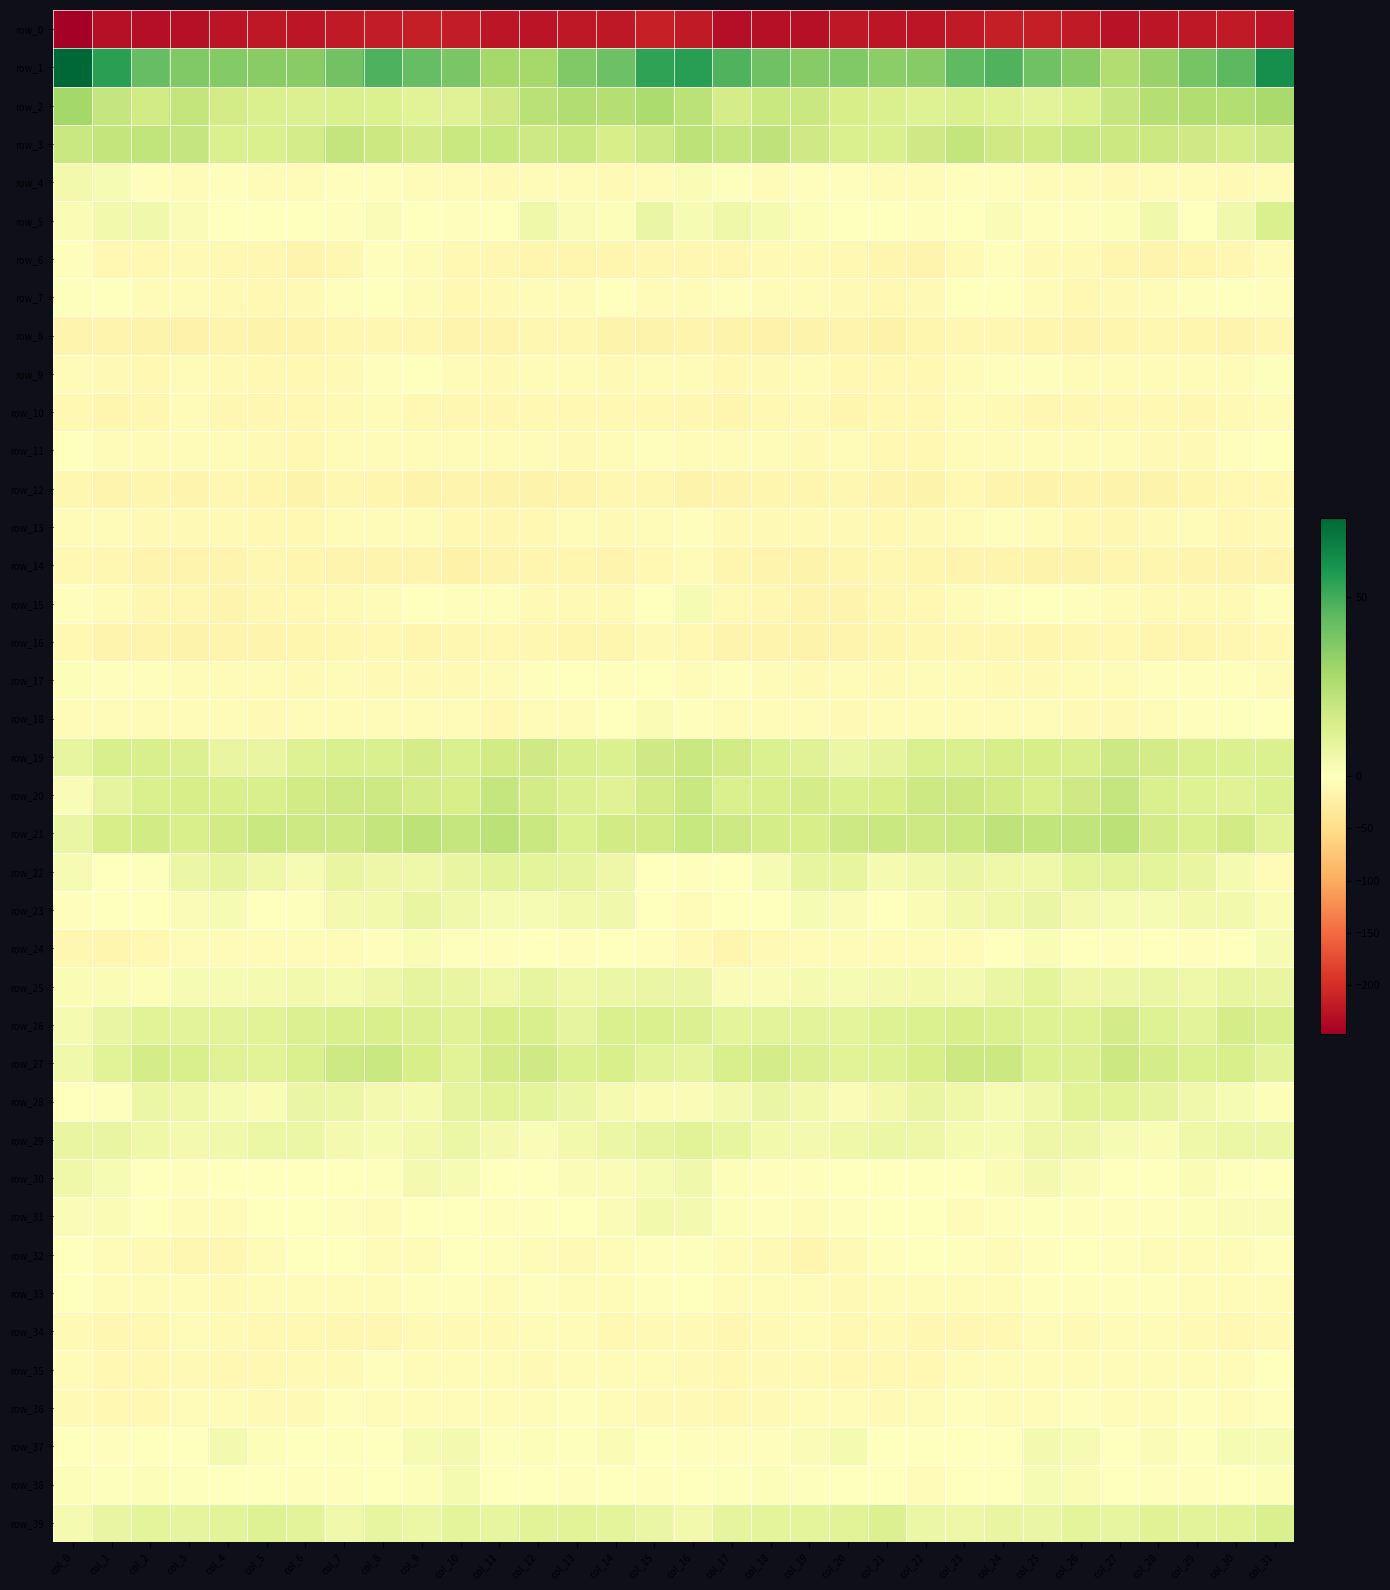

Reading left to right, list all the values displayed in this chart.

row_0: col_0=-247.3	col_1=-228.3	col_2=-231.0	col_3=-229.8	col_4=-224.3	col_5=-221.3	col_6=-223.4	col_7=-219.9	col_8=-217.5	col_9=-214.4	col_10=-217.7	col_11=-223.9	col_12=-225.2	col_13=-220.8	col_14=-221.9	col_15=-212.9	col_16=-218.6	col_17=-231.8	col_18=-229.7	col_19=-229.4	col_20=-221.3	col_21=-222.9	col_22=-222.6	col_23=-218.6	col_24=-216.0	col_25=-214.9	col_26=-219.8	col_27=-226.3	col_28=-222.8	col_29=-221.3	col_30=-219.7	col_31=-224.5
row_1: col_0=72.2	col_1=54.2	col_2=43.4	col_3=37.1	col_4=36.3	col_5=35.4	col_6=35.4	col_7=40.6	col_8=47.6	col_9=43.1	col_10=38.5	col_11=28.4	col_12=28.5	col_13=36.8	col_14=41.4	col_15=53.2	col_16=54.8	col_17=47.0	col_18=41.1	col_19=35.5	col_20=36.7	col_21=34.9	col_22=36.0	col_23=44.1	col_24=47.4	col_25=40.8	col_26=35.6	col_27=25.9	col_28=31.7	col_29=39.1	col_30=45.1	col_31=60.3
row_2: col_0=28.8	col_1=20.0	col_2=16.7	col_3=20.6	col_4=16.0	col_5=14.1	col_6=12.8	col_7=13.8	col_8=13.3	col_9=11.0	col_10=11.5	col_11=17.3	col_12=23.3	col_13=25.7	col_14=24.8	col_15=26.6	col_16=23.1	col_17=15.6	col_18=19.1	col_19=18.8	col_20=15.0	col_21=13.8	col_22=12.2	col_23=14.1	col_24=12.3	col_25=10.7	col_26=13.0	col_27=19.8	col_28=24.7	col_29=25.5	col_30=25.1	col_31=27.9
row_3: col_0=19.1	col_1=20.8	col_2=21.0	col_3=20.0	col_4=13.8	col_5=14.0	col_6=15.6	col_7=20.5	col_8=18.6	col_9=16.3	col_10=18.6	col_11=19.7	col_12=17.6	col_13=18.6	col_14=15.1	col_15=18.0	col_16=22.2	col_17=20.0	col_18=21.9	col_19=17.0	col_20=13.8	col_21=14.0	col_22=17.1	col_23=20.7	col_24=17.3	col_25=16.7	col_26=19.7	col_27=18.4	col_28=18.3	col_29=17.4	col_30=15.3	col_31=17.5
row_4: col_0=4.8	col_1=3.4	col_2=-3.6	col_3=-4.5	col_4=-2.4	col_5=-4.3	col_6=-6.1	col_7=-3.6	col_8=-2.5	col_9=-4.9	col_10=-4.5	col_11=-8.2	col_12=-5.1	col_13=-4.7	col_14=-9.3	col_15=-6.2	col_16=2.3	col_17=0.9	col_18=-5.0	col_19=-3.2	col_20=-2.6	col_21=-5.5	col_22=-6.0	col_23=-2.3	col_24=-3.3	col_25=-4.9	col_26=-5.7	col_27=-8.2	col_28=-4.1	col_29=-6.2	col_30=-9.3	col_31=-7.2
row_5: col_0=2.7	col_1=5.0	col_2=5.4	col_3=1.8	col_4=0.1	col_5=-0.5	col_6=-1.4	col_7=-2.4	col_8=2.0	col_9=-1.0	col_10=-3.4	col_11=-1.3	col_12=5.9	col_13=1.8	col_14=1.5	col_15=7.5	col_16=2.8	col_17=5.8	col_18=3.9	col_19=1.2	col_20=-0.4	col_21=-0.7	col_22=-2.6	col_23=-0.7	col_24=2.1	col_25=-2.6	col_26=-3.2	col_27=1.2	col_28=5.6	col_29=0.0	col_30=5.5	col_31=13.6
row_6: col_0=-2.9	col_1=-11.5	col_2=-9.9	col_3=-8.6	col_4=-10.2	col_5=-12.5	col_6=-17.0	col_7=-11.9	col_8=-2.9	col_9=-7.3	col_10=-9.9	col_11=-11.7	col_12=-15.2	col_13=-15.3	col_14=-14.9	col_15=-13.1	col_16=-12.7	col_17=-12.9	col_18=-8.6	col_19=-9.5	col_20=-10.4	col_21=-14.6	col_22=-17.0	col_23=-7.7	col_24=-3.3	col_25=-9.4	col_26=-9.6	col_27=-13.7	col_28=-15.5	col_29=-15.4	col_30=-13.1	col_31=-6.2
row_7: col_0=0.9	col_1=-1.4	col_2=-4.0	col_3=-7.4	col_4=-7.9	col_5=-9.8	col_6=-9.0	col_7=-3.3	col_8=0.4	col_9=-5.2	col_10=-9.9	col_11=-9.2	col_12=-5.7	col_13=-4.2	col_14=-1.1	col_15=-6.1	col_16=-7.0	col_17=-3.1	col_18=-5.5	col_19=-7.4	col_20=-8.6	col_21=-9.9	col_22=-7.8	col_23=-1.1	col_24=-1.2	col_25=-7.4	col_26=-10.1	col_27=-8.2	col_28=-4.7	col_29=-3.3	col_30=-0.3	col_31=-2.4
row_8: col_0=-16.5	col_1=-16.5	col_2=-19.0	col_3=-20.2	col_4=-15.9	col_5=-19.2	col_6=-17.0	col_7=-11.7	col_8=-12.4	col_9=-12.8	col_10=-16.9	col_11=-16.1	col_12=-13.5	col_13=-13.1	col_14=-17.5	col_15=-19.3	col_16=-16.9	col_17=-17.7	col_18=-20.0	col_19=-18.1	col_20=-16.6	col_21=-19.9	col_22=-14.5	col_23=-12.0	col_24=-12.0	col_25=-14.9	col_26=-16.8	col_27=-15.3	col_28=-12.6	col_29=-14.5	col_30=-17.1	col_31=-13.4
row_9: col_0=-5.0	col_1=-9.0	col_2=-11.1	col_3=-6.9	col_4=-8.7	col_5=-10.0	col_6=-10.3	col_7=-8.2	col_8=-3.6	col_9=-1.9	col_10=-5.4	col_11=-8.3	col_12=-5.9	col_13=-5.0	col_14=-7.8	col_15=-4.9	col_16=-4.4	col_17=-10.9	col_18=-9.4	col_19=-6.6	col_20=-9.9	col_21=-10.0	col_22=-10.0	col_23=-6.4	col_24=-2.3	col_25=-2.9	col_26=-7.3	col_27=-7.4	col_28=-5.1	col_29=-6.2	col_30=-6.0	col_31=1.1
row_10: col_0=-11.0	col_1=-13.6	col_2=-12.4	col_3=-7.1	col_4=-13.3	col_5=-11.9	col_6=-9.7	col_7=-8.7	col_8=-7.2	col_9=-11.3	col_10=-11.6	col_11=-11.7	col_12=-9.7	col_13=-11.5	col_14=-10.0	col_15=-9.9	col_16=-11.8	col_17=-14.5	col_18=-9.7	col_19=-8.9	col_20=-14.1	col_21=-10.3	col_22=-9.9	col_23=-7.3	col_24=-8.7	col_25=-11.7	col_26=-11.8	col_27=-10.9	col_28=-10.1	col_29=-11.8	col_30=-8.3	col_31=-7.5
row_11: col_0=-0.7	col_1=-6.3	col_2=-5.5	col_3=-7.6	col_4=-7.7	col_5=-8.1	col_6=-10.7	col_7=-6.3	col_8=-3.9	col_9=-5.7	col_10=-6.0	col_11=-7.1	col_12=-7.3	col_13=-8.4	col_14=-5.3	col_15=-3.3	col_16=-6.5	col_17=-6.6	col_18=-5.8	col_19=-8.6	col_20=-6.9	col_21=-9.7	col_22=-9.7	col_23=-4.6	col_24=-4.5	col_25=-5.9	col_26=-6.2	col_27=-7.7	col_28=-7.8	col_29=-8.0	col_30=-3.0	col_31=-0.7
row_12: col_0=-12.3	col_1=-16.1	col_2=-13.6	col_3=-15.8	col_4=-12.6	col_5=-14.6	col_6=-19.1	col_7=-12.6	col_8=-14.4	col_9=-18.3	col_10=-16.0	col_11=-17.5	col_12=-19.1	col_13=-16.6	col_14=-12.9	col_15=-12.6	col_16=-17.7	col_17=-15.9	col_18=-14.2	col_19=-15.1	col_20=-12.2	col_21=-17.3	col_22=-17.5	col_23=-11.5	col_24=-16.7	col_25=-18.1	col_26=-15.5	col_27=-19.3	col_28=-18.1	col_29=-15.4	col_30=-11.5	col_31=-10.9
row_13: col_0=-4.5	col_1=-7.5	col_2=-8.9	col_3=-9.0	col_4=-9.0	col_5=-10.4	col_6=-10.4	col_7=-6.3	col_8=-4.3	col_9=-4.6	col_10=-9.9	col_11=-11.7	col_12=-9.9	col_13=-5.6	col_14=-7.9	col_15=-6.7	col_16=-3.2	col_17=-8.4	col_18=-9.0	col_19=-9.0	col_20=-9.3	col_21=-11.3	col_22=-8.8	col_23=-5.8	col_24=-3.4	col_25=-6.7	col_26=-10.7	col_27=-11.9	col_28=-7.8	col_29=-5.6	col_30=-9.8	col_31=-9.3
row_14: col_0=-9.8	col_1=-13.5	col_2=-16.5	col_3=-16.9	col_4=-16.3	col_5=-12.6	col_6=-14.1	col_7=-15.9	col_8=-17.3	col_9=-16.1	col_10=-19.4	col_11=-15.9	col_12=-15.4	col_13=-15.3	col_14=-17.0	col_15=-10.7	col_16=-5.6	col_17=-14.6	col_18=-16.7	col_19=-17.6	col_20=-14.4	col_21=-13.0	col_22=-14.3	col_23=-17.0	col_24=-16.5	col_25=-17.7	col_26=-18.5	col_27=-14.9	col_28=-15.3	col_29=-16.0	col_30=-17.4	col_31=-16.4
row_15: col_0=-2.5	col_1=-7.1	col_2=-12.2	col_3=-13.3	col_4=-17.3	col_5=-13.2	col_6=-10.4	col_7=-8.5	col_8=-4.6	col_9=-0.8	col_10=-2.7	col_11=-3.6	col_12=-8.1	col_13=-9.4	col_14=-9.1	col_15=0.1	col_16=3.0	col_17=-9.2	col_18=-12.1	col_19=-15.6	col_20=-16.4	col_21=-11.7	col_22=-9.7	col_23=-7.1	col_24=-2.7	col_25=-1.2	col_26=-3.3	col_27=-4.4	col_28=-9.1	col_29=-9.6	col_30=-8.0	col_31=-3.5
row_16: col_0=-11.6	col_1=-16.1	col_2=-17.2	col_3=-18.6	col_4=-16.7	col_5=-15.7	col_6=-13.8	col_7=-13.1	col_8=-11.5	col_9=-14.7	col_10=-13.1	col_11=-10.0	col_12=-13.3	col_13=-14.6	col_14=-13.8	col_15=-8.8	col_16=-11.0	col_17=-17.1	col_18=-17.3	col_19=-18.6	col_20=-15.9	col_21=-15.4	col_22=-13.4	col_23=-12.4	col_24=-12.2	col_25=-14.8	col_26=-11.8	col_27=-10.5	col_28=-13.9	col_29=-14.7	col_30=-13.1	col_31=-10.1
row_17: col_0=1.3	col_1=-3.8	col_2=-3.8	col_3=-7.7	col_4=-7.3	col_5=-7.2	col_6=-7.8	col_7=-6.8	col_8=-7.7	col_9=-9.1	col_10=-8.1	col_11=-6.6	col_12=-3.8	col_13=-1.3	col_14=-2.5	col_15=-1.2	col_16=-4.7	col_17=-3.7	col_18=-5.0	col_19=-8.6	col_20=-6.7	col_21=-7.8	col_22=-7.5	col_23=-7.0	col_24=-8.3	col_25=-8.8	col_26=-7.6	col_27=-5.7	col_28=-2.2	col_29=-2.1	col_30=-2.9	col_31=-5.7
row_18: col_0=-4.9	col_1=-5.8	col_2=-4.5	col_3=-4.2	col_4=-7.6	col_5=-7.8	col_6=-5.6	col_7=-4.0	col_8=-6.0	col_9=-5.3	col_10=-7.5	col_11=-10.0	col_12=-5.6	col_13=-4.3	col_14=0.0	col_15=2.7	col_16=-2.0	col_17=-4.9	col_18=-4.1	col_19=-5.5	col_20=-8.1	col_21=-7.1	col_22=-4.5	col_23=-4.6	col_24=-6.1	col_25=-5.4	col_26=-9.3	col_27=-8.6	col_28=-5.1	col_29=-3.2	col_30=0.8	col_31=-0.9
row_19: col_0=8.6	col_1=14.1	col_2=14.3	col_3=12.7	col_4=8.1	col_5=8.1	col_6=12.4	col_7=13.9	col_8=14.0	col_9=15.8	col_10=14.1	col_11=16.9	col_12=17.3	col_13=14.5	col_14=13.0	col_15=17.0	col_16=19.1	col_17=16.6	col_18=13.5	col_19=11.5	col_20=7.2	col_21=9.5	col_22=13.7	col_23=13.8	col_24=14.7	col_25=15.1	col_26=14.6	col_27=18.0	col_28=16.0	col_29=13.8	col_30=13.1	col_31=13.0
row_20: col_0=1.9	col_1=9.6	col_2=14.0	col_3=15.1	col_4=14.3	col_5=14.5	col_6=16.4	col_7=17.9	col_8=17.7	col_9=15.8	col_10=15.1	col_11=20.1	col_12=16.0	col_13=12.7	col_14=11.4	col_15=16.1	col_16=18.7	col_17=13.8	col_18=14.5	col_19=15.4	col_20=14.1	col_21=14.8	col_22=17.6	col_23=18.1	col_24=16.9	col_25=14.6	col_26=17.1	col_27=20.1	col_28=14.0	col_29=12.4	col_30=11.5	col_31=13.3
row_21: col_0=7.7	col_1=15.1	col_2=16.6	col_3=14.5	col_4=16.6	col_5=19.0	col_6=17.6	col_7=18.0	col_8=20.8	col_9=22.1	col_10=20.2	col_11=22.7	col_12=18.8	col_13=13.5	col_14=16.7	col_15=16.8	col_16=19.3	col_17=17.7	col_18=15.6	col_19=15.1	col_20=17.8	col_21=18.7	col_22=17.6	col_23=18.8	col_24=21.5	col_25=21.4	col_26=20.9	col_27=22.7	col_28=16.2	col_29=13.9	col_30=16.6	col_31=10.7
row_22: col_0=3.1	col_1=-0.6	col_2=0.8	col_3=6.9	col_4=9.2	col_5=5.7	col_6=3.4	col_7=8.2	col_8=6.2	col_9=5.9	col_10=8.3	col_11=10.2	col_12=9.6	col_13=9.2	col_14=6.6	col_15=-1.5	col_16=-2.1	col_17=-1.4	col_18=3.0	col_19=8.6	col_20=8.6	col_21=3.8	col_22=5.4	col_23=7.8	col_24=5.8	col_25=6.2	col_26=9.7	col_27=10.2	col_28=9.6	col_29=8.3	col_30=3.7	col_31=-4.9
row_23: col_0=-3.3	col_1=-0.9	col_2=-0.4	col_3=2.1	col_4=3.0	col_5=0.2	col_6=0.9	col_7=4.5	col_8=5.0	col_9=8.1	col_10=5.5	col_11=3.0	col_12=2.9	col_13=4.6	col_14=5.1	col_15=-0.7	col_16=-4.6	col_17=-1.2	col_18=0.4	col_19=3.0	col_20=1.9	col_21=0.0	col_22=2.4	col_23=4.6	col_24=6.2	col_25=7.8	col_26=4.0	col_27=3.0	col_28=3.4	col_29=4.9	col_30=4.9	col_31=2.8
row_24: col_0=-13.1	col_1=-15.0	col_2=-10.5	col_3=-5.6	col_4=-4.8	col_5=-5.2	col_6=-5.0	col_7=-6.2	col_8=-2.4	col_9=2.5	col_10=0.7	col_11=-2.5	col_12=-1.0	col_13=-2.2	col_14=-1.7	col_15=-2.0	col_16=-8.8	col_17=-14.5	col_18=-8.2	col_19=-4.6	col_20=-5.1	col_21=-5.0	col_22=-5.4	col_23=-5.3	col_24=-0.5	col_25=2.7	col_26=-0.9	col_27=-2.2	col_28=-1.5	col_29=-2.2	col_30=-0.1	col_31=2.9
row_25: col_0=2.4	col_1=2.4	col_2=1.4	col_3=3.1	col_4=2.9	col_5=3.9	col_6=5.1	col_7=3.8	col_8=6.6	col_9=9.5	col_10=8.1	col_11=6.2	col_12=8.7	col_13=6.1	col_14=6.9	col_15=7.8	col_16=7.8	col_17=1.8	col_18=1.9	col_19=3.4	col_20=3.1	col_21=4.5	col_22=4.9	col_23=4.4	col_24=7.7	col_25=9.8	col_26=6.6	col_27=7.2	col_28=7.8	col_29=5.9	col_30=8.9	col_31=8.1
row_26: col_0=3.6	col_1=8.0	col_2=10.9	col_3=10.6	col_4=10.3	col_5=11.0	col_6=12.9	col_7=14.5	col_8=14.6	col_9=12.8	col_10=11.8	col_11=15.2	col_12=14.3	col_13=9.5	col_14=14.0	col_15=13.7	col_16=12.5	col_17=10.0	col_18=10.6	col_19=10.7	col_20=10.0	col_21=12.3	col_22=13.4	col_23=14.8	col_24=13.8	col_25=12.3	col_26=12.3	col_27=16.2	col_28=12.0	col_29=10.3	col_30=15.7	col_31=14.6
row_27: col_0=5.2	col_1=10.7	col_2=15.7	col_3=14.4	col_4=11.6	col_5=11.0	col_6=13.8	col_7=17.6	col_8=18.9	col_9=15.2	col_10=11.3	col_11=16.3	col_12=17.3	col_13=13.4	col_14=14.4	col_15=10.4	col_16=9.4	col_17=14.2	col_18=15.7	col_19=12.9	col_20=11.0	col_21=12.0	col_22=15.2	col_23=18.2	col_24=18.3	col_25=13.1	col_26=12.5	col_27=18.2	col_28=15.5	col_29=13.4	col_30=14.3	col_31=10.5
row_28: col_0=-1.3	col_1=1.0	col_2=7.0	col_3=6.0	col_4=2.9	col_5=2.8	col_6=7.9	col_7=6.8	col_8=4.1	col_9=3.6	col_10=9.4	col_11=11.2	col_12=10.0	col_13=7.1	col_14=3.7	col_15=2.6	col_16=1.9	col_17=4.3	col_18=7.4	col_19=4.6	col_20=2.1	col_21=4.7	col_22=8.2	col_23=5.8	col_24=3.1	col_25=5.5	col_26=11.2	col_27=10.8	col_28=9.3	col_29=5.6	col_30=2.9	col_31=1.7
row_29: col_0=7.9	col_1=8.0	col_2=5.9	col_3=4.2	col_4=5.2	col_5=7.2	col_6=7.0	col_7=4.3	col_8=3.1	col_9=5.0	col_10=7.0	col_11=4.0	col_12=2.0	col_13=4.8	col_14=7.1	col_15=9.4	col_16=11.2	col_17=8.8	col_18=4.7	col_19=4.1	col_20=6.2	col_21=7.3	col_22=6.2	col_23=3.9	col_24=3.1	col_25=6.3	col_26=6.4	col_27=2.9	col_28=2.5	col_29=6.0	col_30=6.9	col_31=7.0
row_30: col_0=5.9	col_1=3.3	col_2=-1.7	col_3=-3.0	col_4=-1.2	col_5=-0.3	col_6=-0.3	col_7=-1.4	col_8=0.7	col_9=4.1	col_10=3.1	col_11=0.1	col_12=-1.0	col_13=1.8	col_14=1.9	col_15=3.2	col_16=5.6	col_17=1.6	col_18=-2.7	col_19=-2.9	col_20=-0.3	col_21=-0.4	col_22=-0.5	col_23=-1.2	col_24=2.3	col_25=4.1	col_26=2.1	col_27=-0.6	col_28=-0.4	col_29=2.4	col_30=0.9	col_31=-1.7
row_31: col_0=1.9	col_1=2.6	col_2=-1.3	col_3=-5.0	col_4=-5.4	col_5=-1.6	col_6=-0.6	col_7=-2.7	col_8=-4.0	col_9=0.4	col_10=-1.1	col_11=-3.2	col_12=-3.1	col_13=-0.1	col_14=2.0	col_15=4.6	col_16=4.5	col_17=1.4	col_18=-2.4	col_19=-6.6	col_20=-3.6	col_21=-0.7	col_22=-1.2	col_23=-4.1	col_24=-2.3	col_25=0.7	col_26=-2.3	col_27=-3.3	col_28=-2.5	col_29=1.4	col_30=2.1	col_31=1.8
row_32: col_0=0.0	col_1=-4.2	col_2=-7.9	col_3=-12.6	col_4=-12.1	col_5=-6.1	col_6=-0.9	col_7=-0.8	col_8=-4.0	col_9=-4.4	col_10=-1.6	col_11=-2.8	col_12=-4.7	col_13=-7.7	col_14=-6.7	col_15=-2.0	col_16=0.6	col_17=-6.0	col_18=-8.9	col_19=-14.3	col_20=-9.5	col_21=-3.7	col_22=-0.4	col_23=-2.1	col_24=-4.6	col_25=-3.2	col_26=-1.9	col_27=-3.1	col_28=-6.2	col_29=-7.5	col_30=-5.9	col_31=-2.5
row_33: col_0=-0.3	col_1=-4.7	col_2=-7.7	col_3=-6.3	col_4=-8.1	col_5=-7.6	col_6=-5.3	col_7=-6.0	col_8=-6.0	col_9=-3.7	col_10=-3.5	col_11=-4.2	col_12=-3.1	col_13=-6.0	col_14=-7.3	col_15=-2.9	col_16=-1.4	col_17=-6.4	col_18=-6.9	col_19=-6.7	col_20=-8.4	col_21=-6.3	col_22=-5.5	col_23=-6.1	col_24=-5.0	col_25=-3.4	col_26=-3.7	col_27=-3.8	col_28=-3.6	col_29=-7.3	col_30=-6.3	col_31=-4.5
row_34: col_0=-7.8	col_1=-12.2	col_2=-11.0	col_3=-7.4	col_4=-8.8	col_5=-10.1	col_6=-10.4	col_7=-13.5	col_8=-11.9	col_9=-7.9	col_10=-8.1	col_11=-8.1	col_12=-6.4	col_13=-7.1	col_14=-9.7	col_15=-7.8	col_16=-8.4	col_17=-12.9	col_18=-9.1	col_19=-7.3	col_20=-9.8	col_21=-9.3	col_22=-12.3	col_23=-12.7	col_24=-10.8	col_25=-7.3	col_26=-8.5	col_27=-7.4	col_28=-6.4	col_29=-7.8	col_30=-9.9	col_31=-8.0
row_35: col_0=-6.6	col_1=-10.7	col_2=-9.7	col_3=-8.5	col_4=-10.3	col_5=-10.7	col_6=-9.5	col_7=-8.8	col_8=-3.8	col_9=-4.9	col_10=-4.9	col_11=-6.2	col_12=-7.8	col_13=-4.8	col_14=-6.8	col_15=-7.0	col_16=-8.9	col_17=-11.2	col_18=-8.8	col_19=-9.0	col_20=-10.6	col_21=-9.9	col_22=-10.0	col_23=-6.5	col_24=-4.0	col_25=-5.1	col_26=-5.0	col_27=-7.3	col_28=-6.8	col_29=-4.8	col_30=-6.4	col_31=-1.3
row_36: col_0=-7.8	col_1=-10.5	col_2=-10.3	col_3=-6.1	col_4=-5.5	col_5=-8.8	col_6=-8.0	col_7=-3.7	col_8=-5.1	col_9=-5.9	col_10=-4.3	col_11=-5.2	col_12=-7.7	col_13=-3.4	col_14=-4.3	col_15=-7.8	col_16=-9.4	col_17=-11.6	col_18=-8.7	col_19=-4.7	col_20=-6.6	col_21=-9.2	col_22=-6.5	col_23=-3.8	col_24=-5.7	col_25=-6.0	col_26=-3.6	col_27=-7.0	col_28=-6.3	col_29=-2.7	col_30=-4.5	col_31=-2.4
row_37: col_0=-0.3	col_1=-2.2	col_2=-1.9	col_3=-0.6	col_4=4.3	col_5=1.6	col_6=-1.6	col_7=0.7	col_8=-0.4	col_9=3.2	col_10=4.3	col_11=0.9	col_12=1.5	col_13=1.0	col_14=2.3	col_15=-1.1	col_16=-3.3	col_17=-2.1	col_18=-2.2	col_19=2.1	col_20=3.8	col_21=0.1	col_22=-1.3	col_23=0.4	col_24=0.5	col_25=4.5	col_26=3.2	col_27=0.4	col_28=1.8	col_29=0.9	col_30=3.1	col_31=3.0
row_38: col_0=1.6	col_1=1.1	col_2=1.2	col_3=0.7	col_4=-0.2	col_5=-0.4	col_6=-2.8	col_7=-2.7	col_8=-0.4	col_9=1.2	col_10=3.4	col_11=-0.2	col_12=-1.5	col_13=-3.7	col_14=-0.9	col_15=-2.3	col_16=-0.6	col_17=0.7	col_18=1.4	col_19=0.6	col_20=-0.5	col_21=-0.7	col_22=-4.0	col_23=-1.6	col_24=0.0	col_25=2.9	col_26=2.3	col_27=-1.1	col_28=-2.4	col_29=-3.2	col_30=0.3	col_31=1.5
row_39: col_0=3.5	col_1=8.0	col_2=10.1	col_3=9.4	col_4=10.3	col_5=12.3	col_6=10.2	col_7=5.5	col_8=8.6	col_9=7.1	col_10=9.6	col_11=9.0	col_12=11.1	col_13=10.7	col_14=10.0	col_15=7.5	col_16=4.7	col_17=9.4	col_18=10.0	col_19=9.7	col_20=10.7	col_21=12.9	col_22=7.3	col_23=6.6	col_24=8.3	col_25=7.8	col_26=9.8	col_27=9.0	col_28=11.4	col_29=10.6	col_30=11.2	col_31=13.6